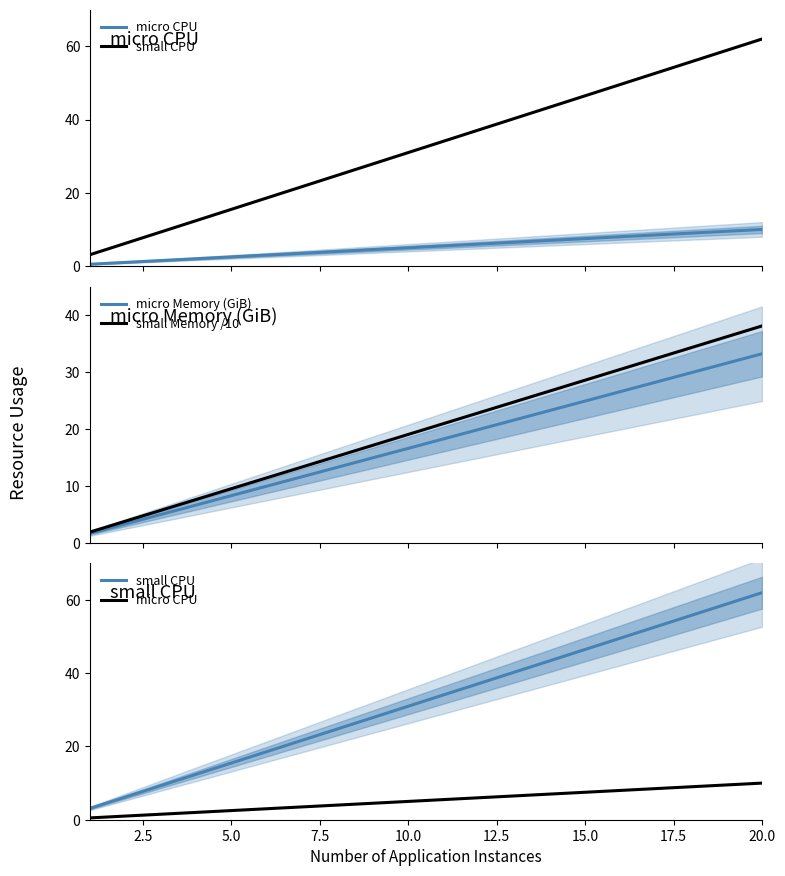

What is the maximum value for small Memory /10?

38.1